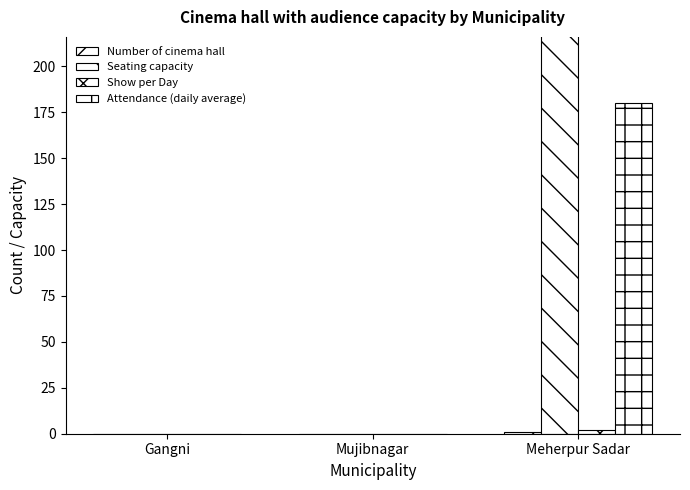

What position from the left is Mujibnagar?

2